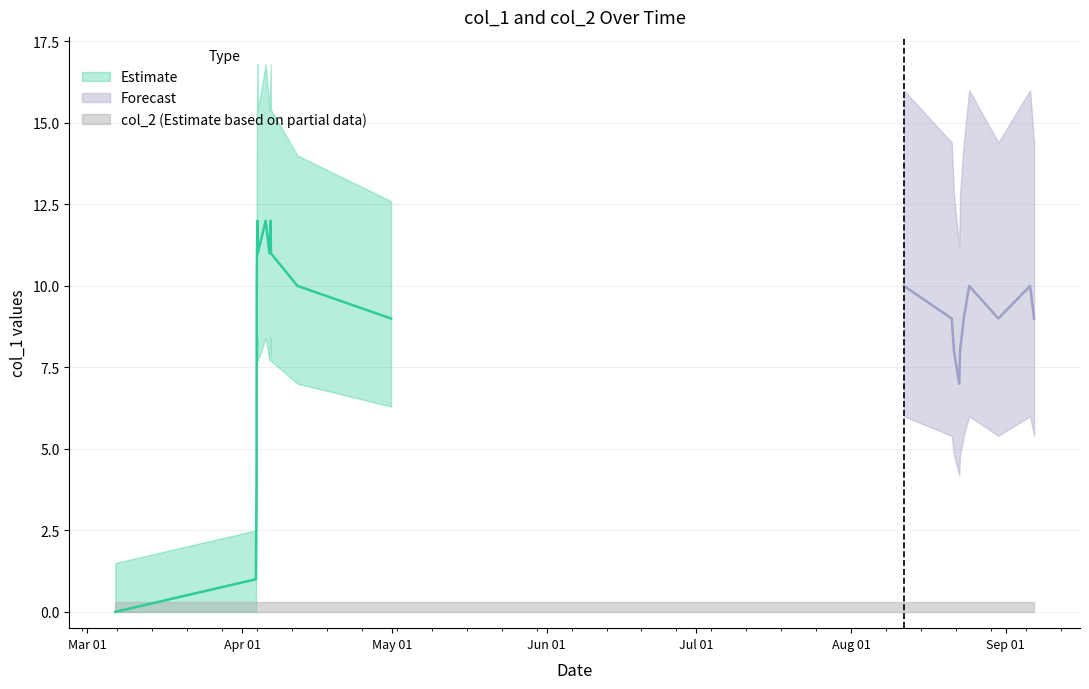

Does the chart have visible grid lines?

Yes